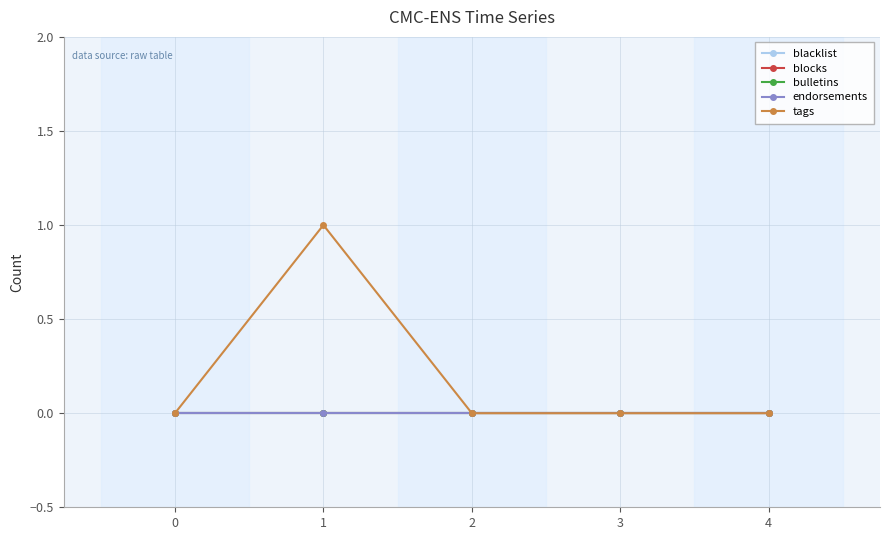

How many lines are shown in the chart?

5